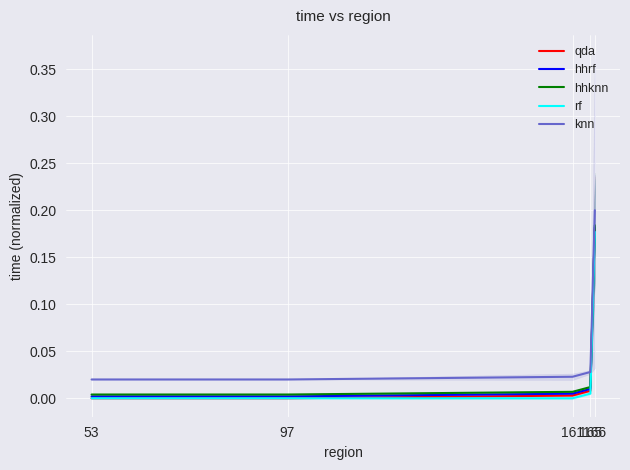

What is the total value across all series at 166?

0.9